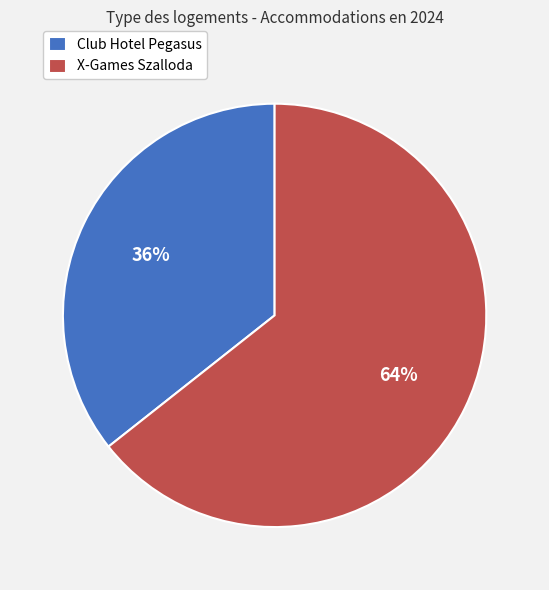

Combined, do X-Games Szalloda and Club Hotel Pegasus account for over 50%?

Yes